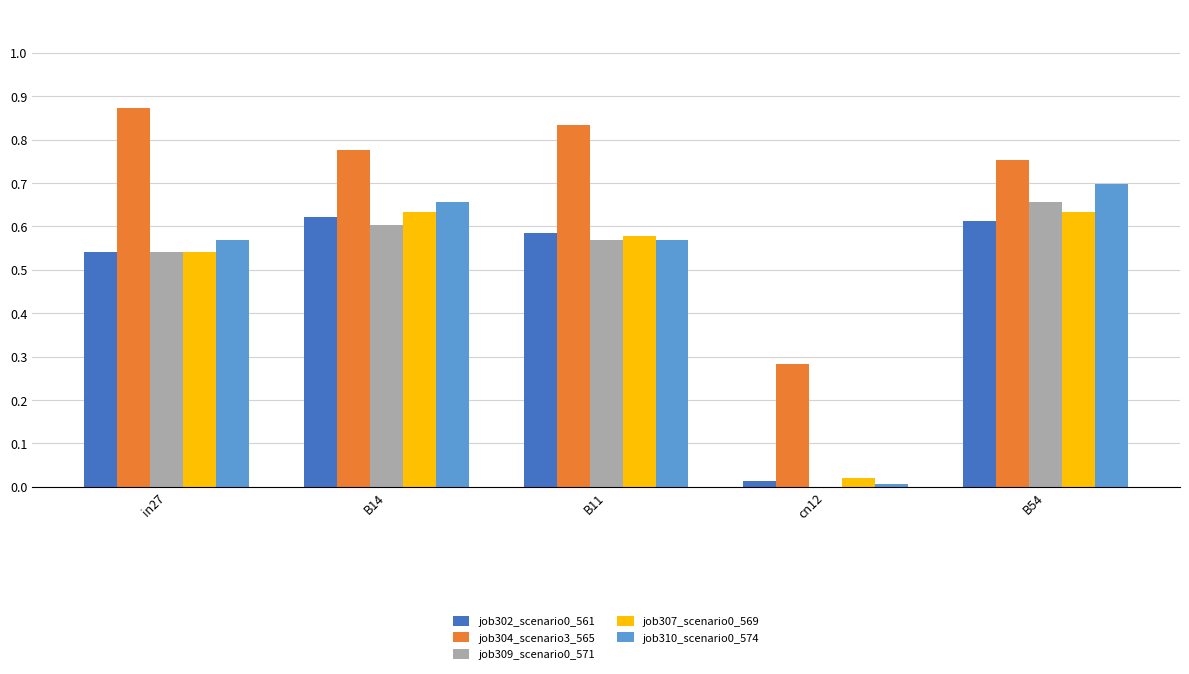

Is the value of job309_scenario0_571 at B11 greater than the value of job302_scenario0_561 at in27?

Yes